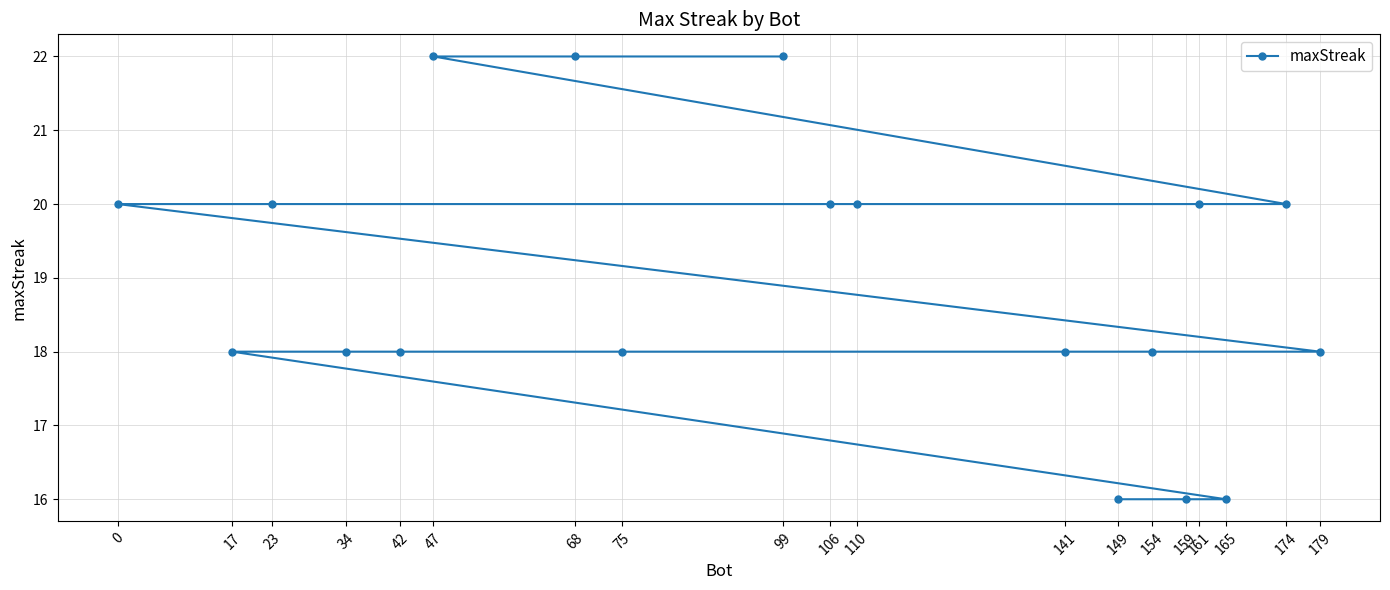

Reading left to right, what are all the values shown in this chart?

0=20	17=18	23=20	34=18	42=18	47=22	68=22	75=18	99=22	106=20	110=20	141=18	149=16	154=18	159=16	161=20	165=16	174=20	179=18